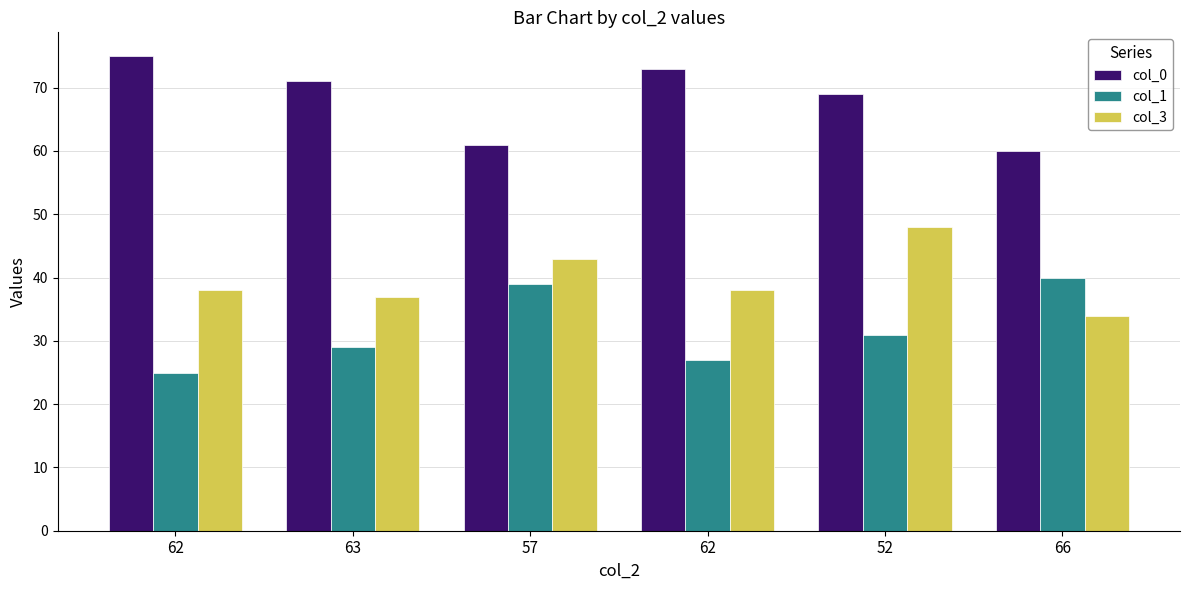

List the series in order of their overall mean, highest first.

col_0, col_3, col_1